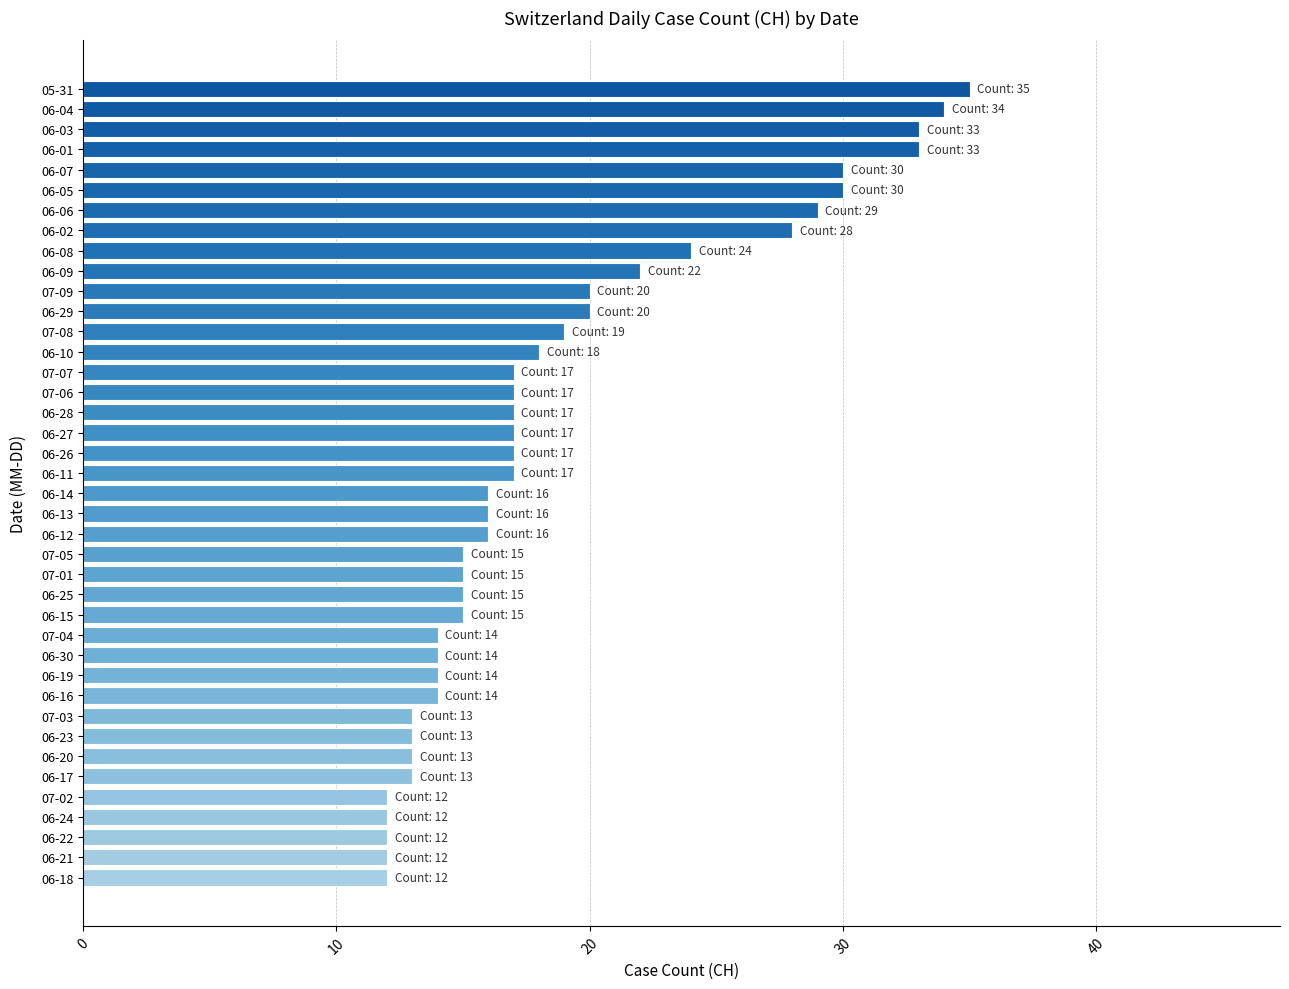

Is it true that the value at 06-25 is 15?

True